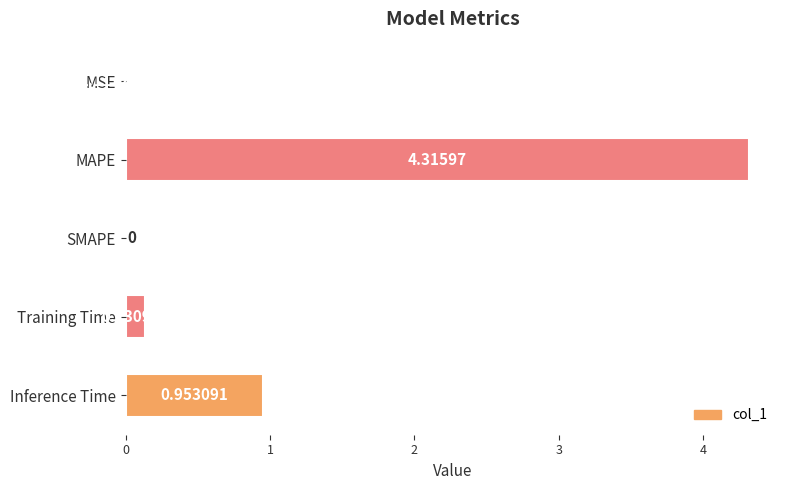

At which category does the chart reach its peak across all series?

MAPE